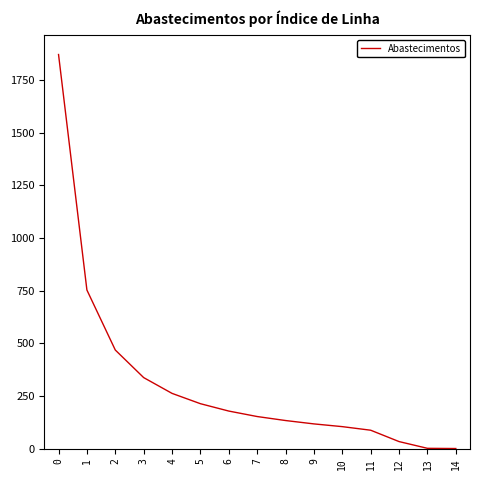

True or false: the data shows 753 at 1.

True